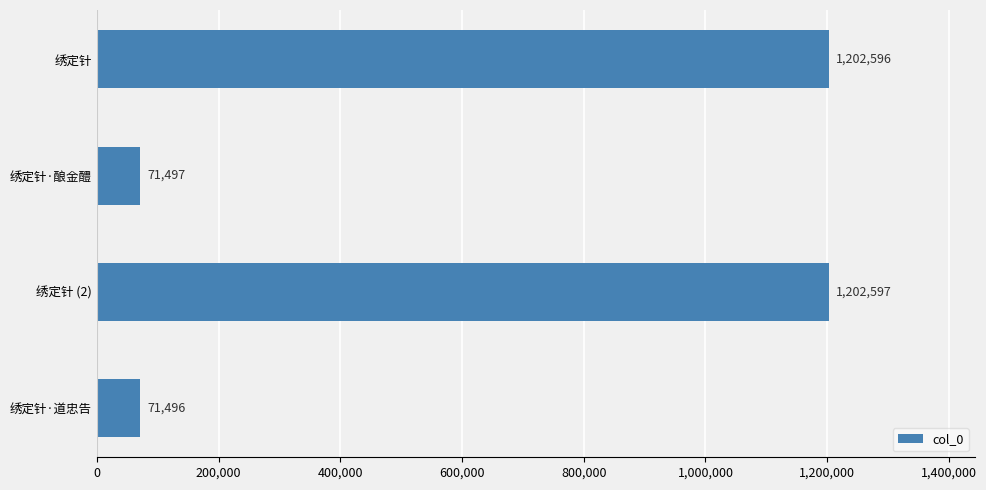

What is the sum of all values?

2548186